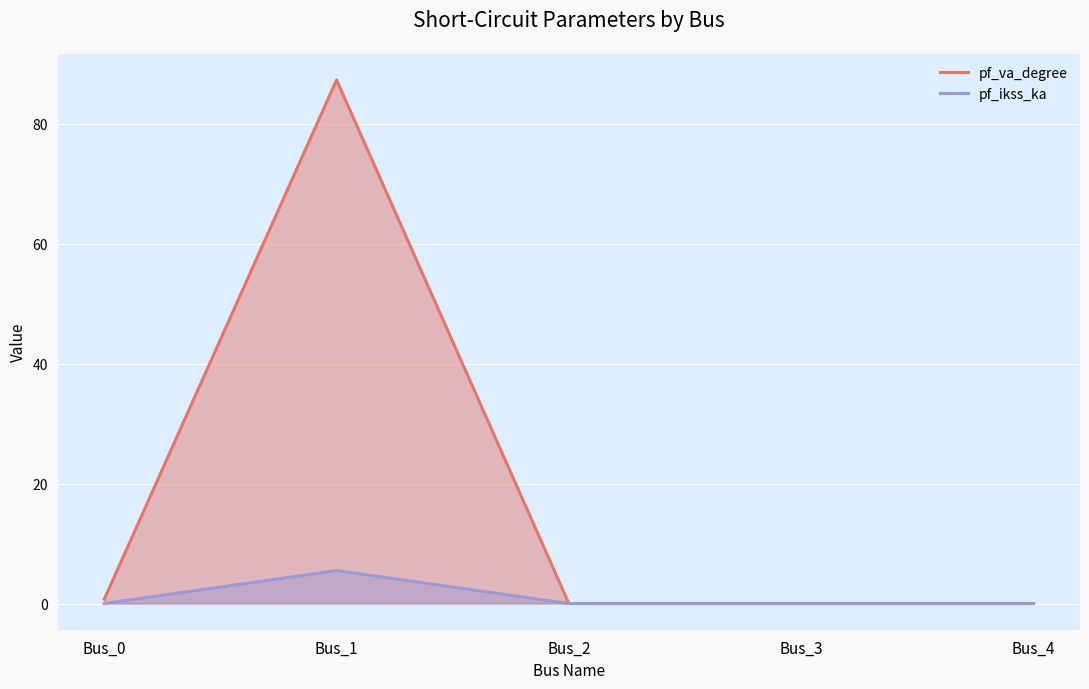

What is the sum of all pf_ikss_ka values?

5.5